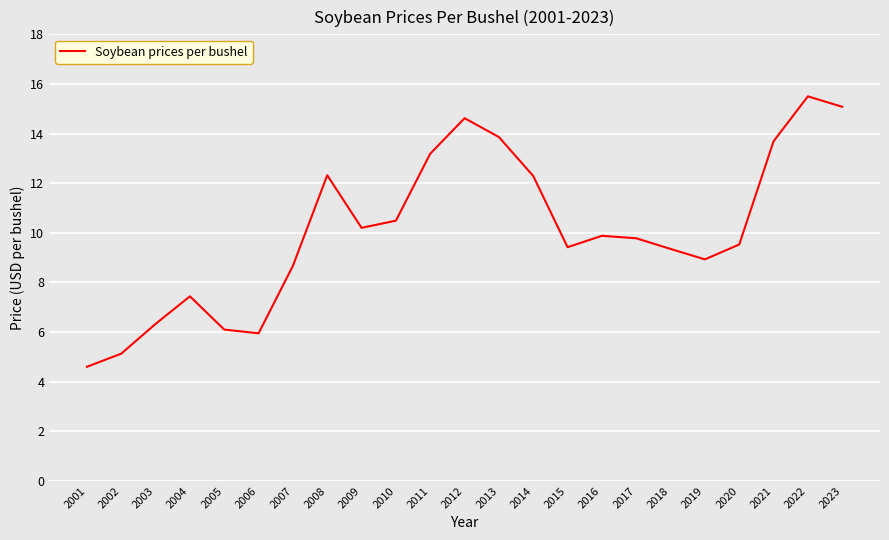

What is the ratio of the value at 2008 to the value at 2003?

1.9